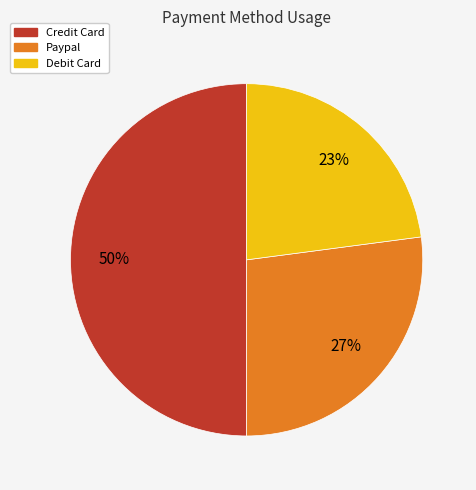

Is the sum of Credit Card and Debit Card greater than half?

Yes